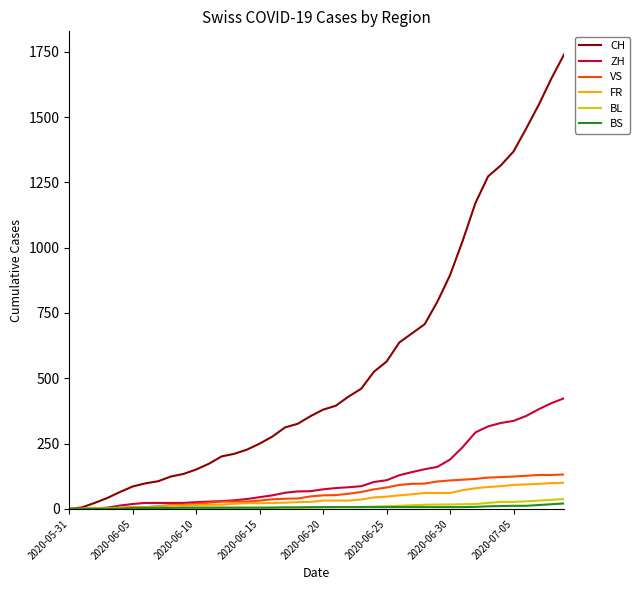

Does the chart have visible grid lines?

No